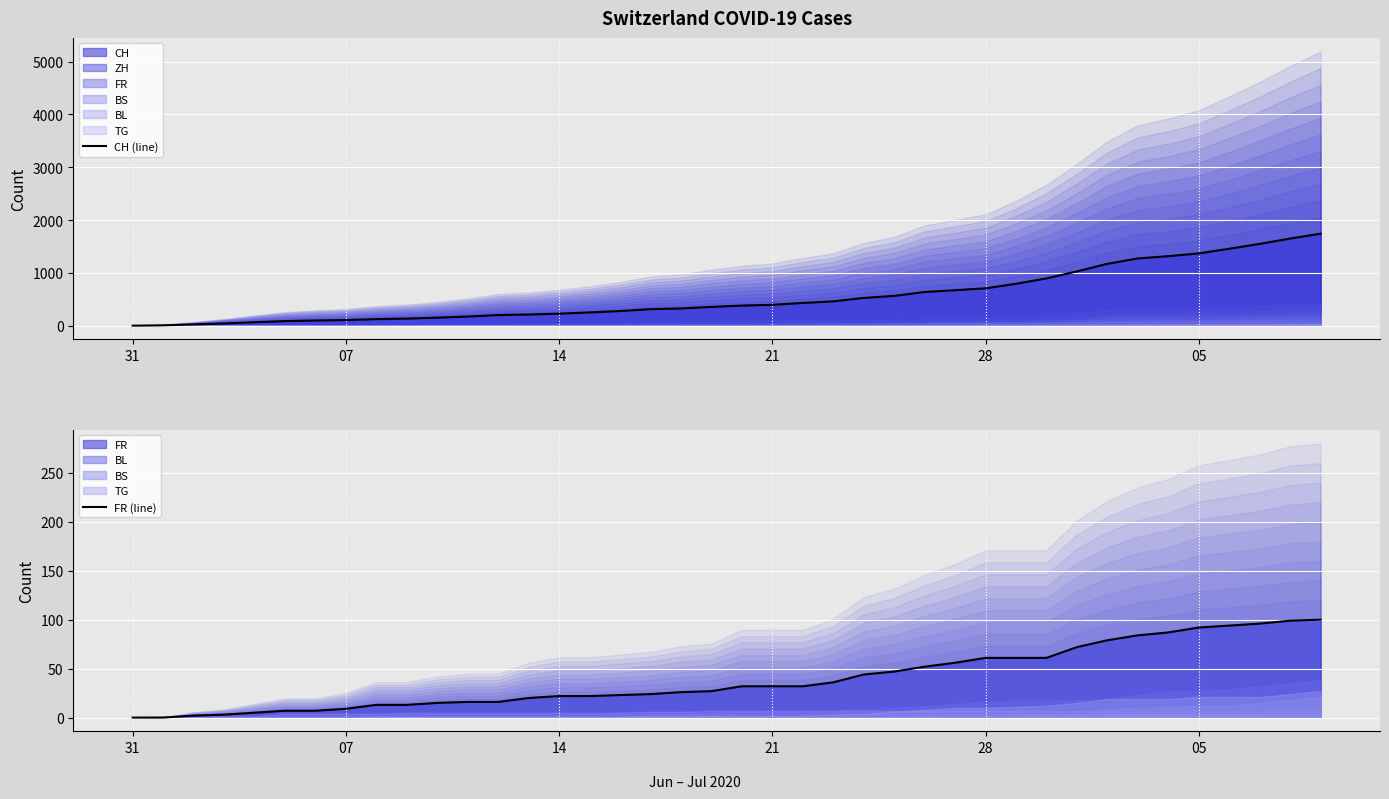

At how many categories does at least one series exceed 1033?

8